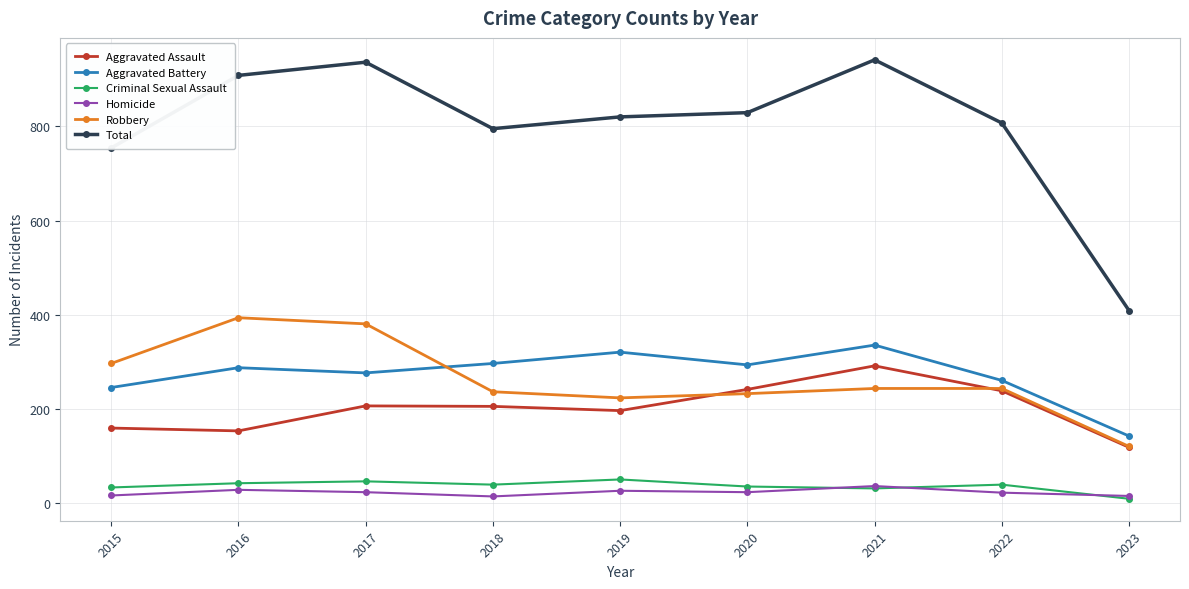

Between 2020 and 2021, which series saw the biggest shift?

Total